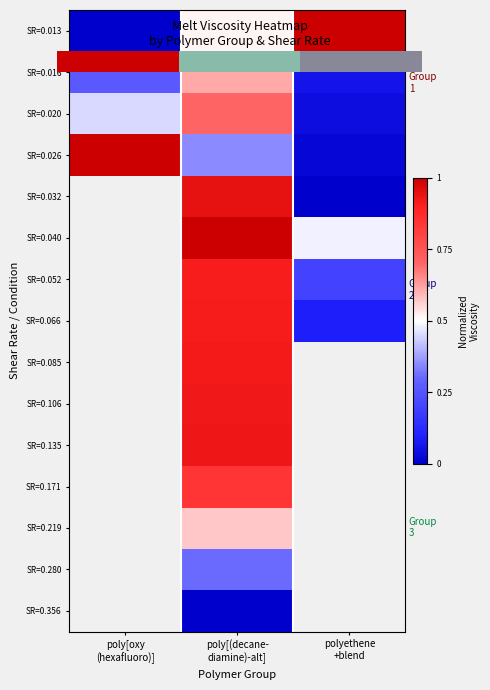

Which has a higher value, polyethene
+blend or poly[oxy
(hexafluoro)]?

polyethene
+blend